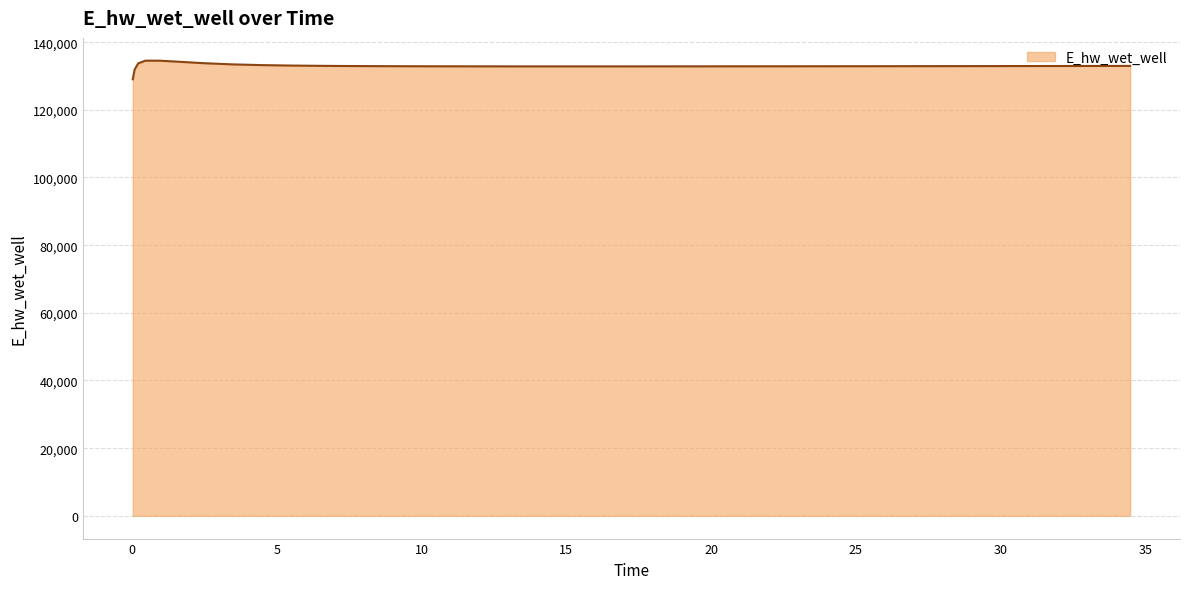

What is the maximum value shown in the chart?

134537.6